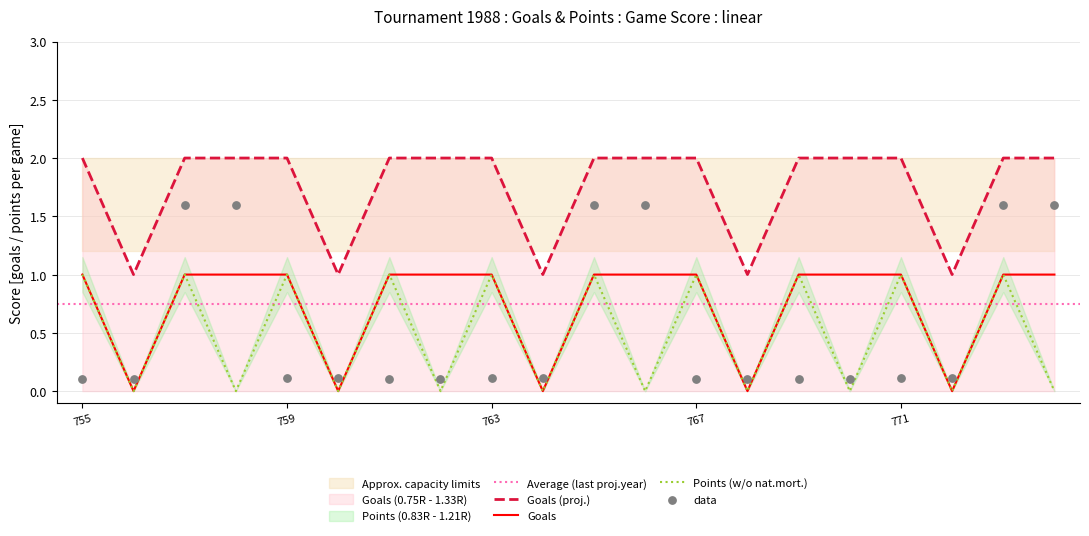

True or false: Goals (proj.) and Goals intersect in this chart.

False